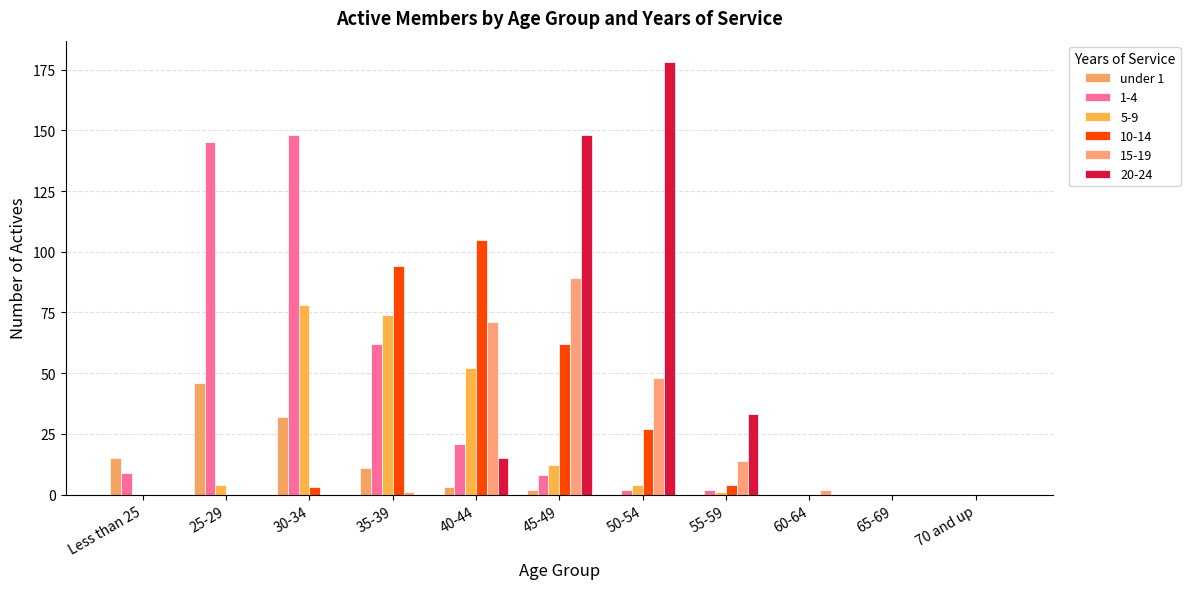

How many categories are shown in the chart?

11